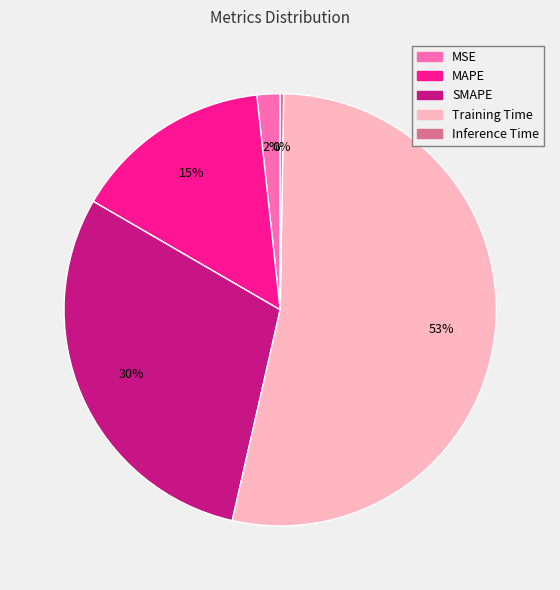

Do SMAPE and MSE together represent more than half of the pie?

No